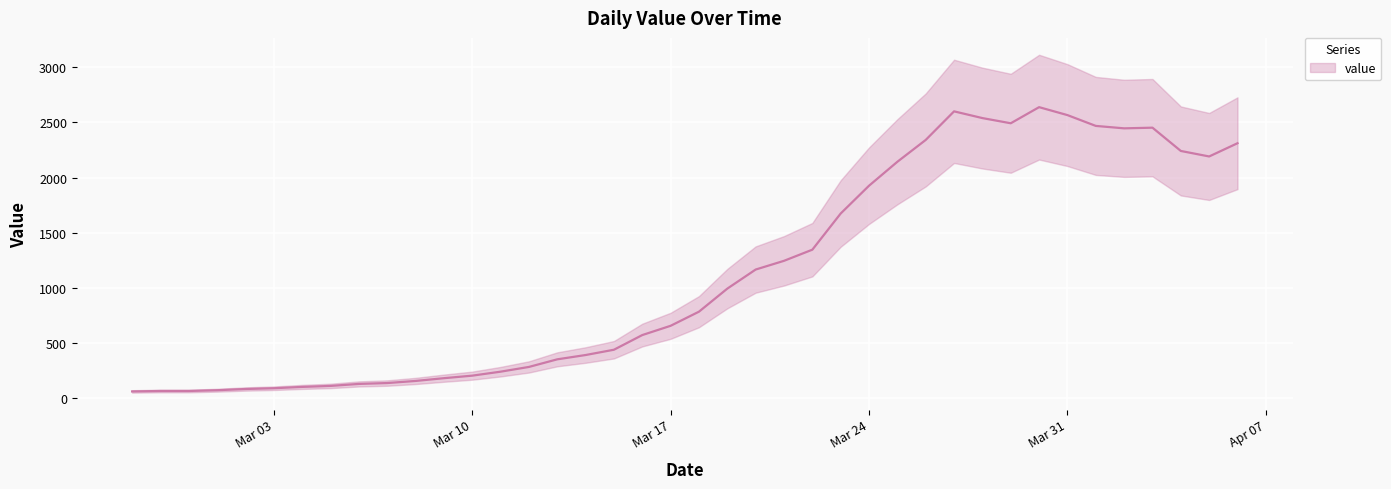

Does the chart display data point markers on the line(s)?

No